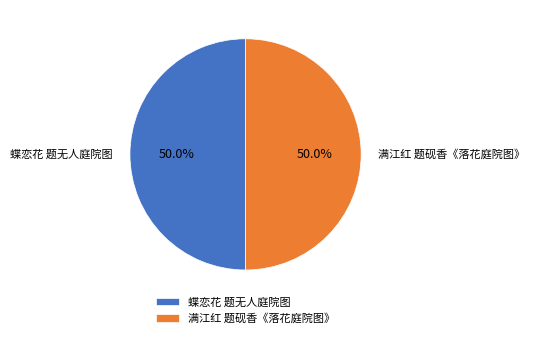

Combined, what portion of the pie is 蝶恋花 题无人庭院图 and 满江红 题砚香《落花庭院图》?

100.0%